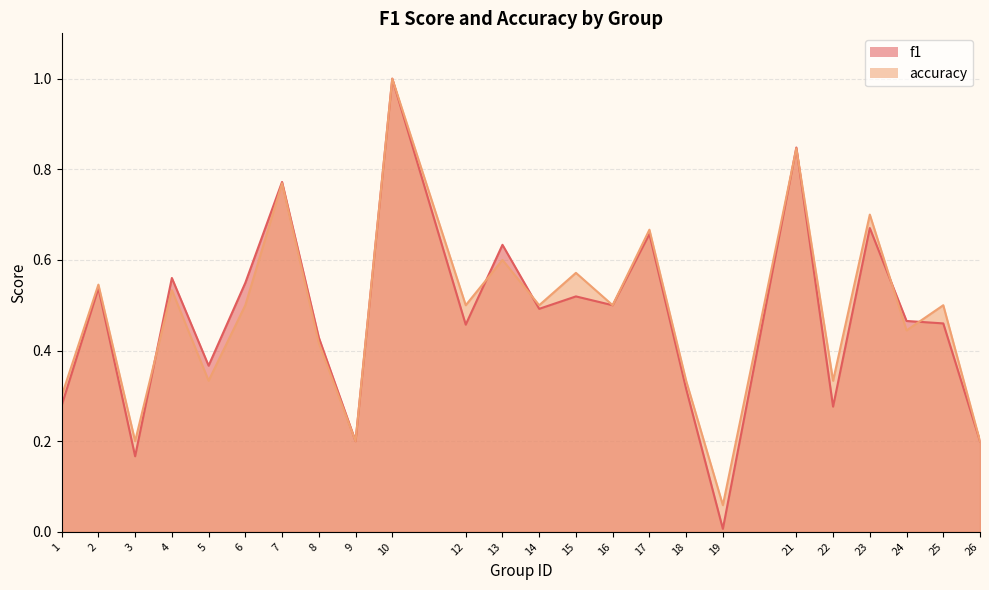

What is the sum of the f1 values at 19 and 23?

0.7